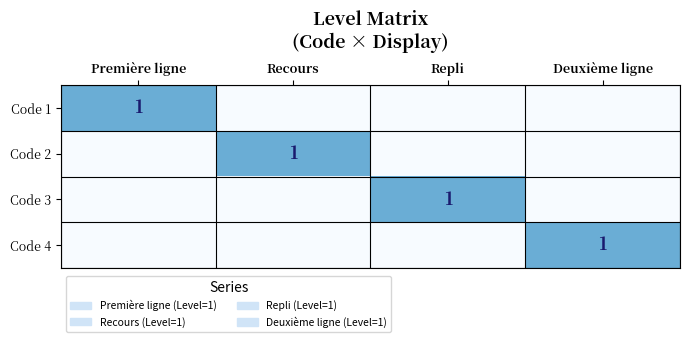

Is it true that Code 3 equals 1 at Repli?

True